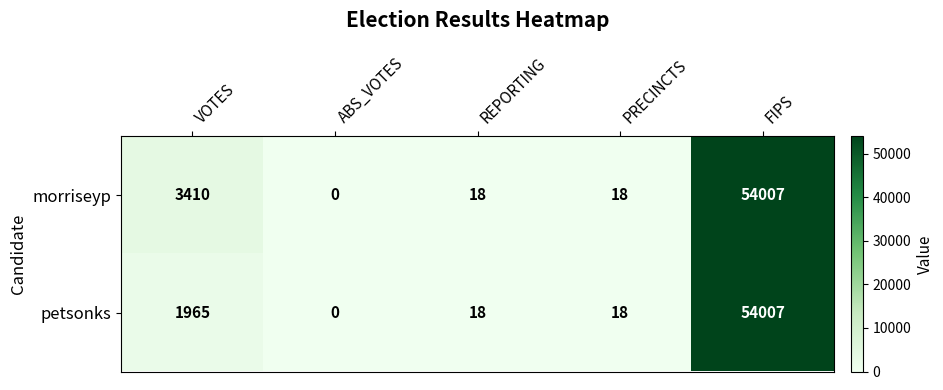

How many data points does each series have?

5